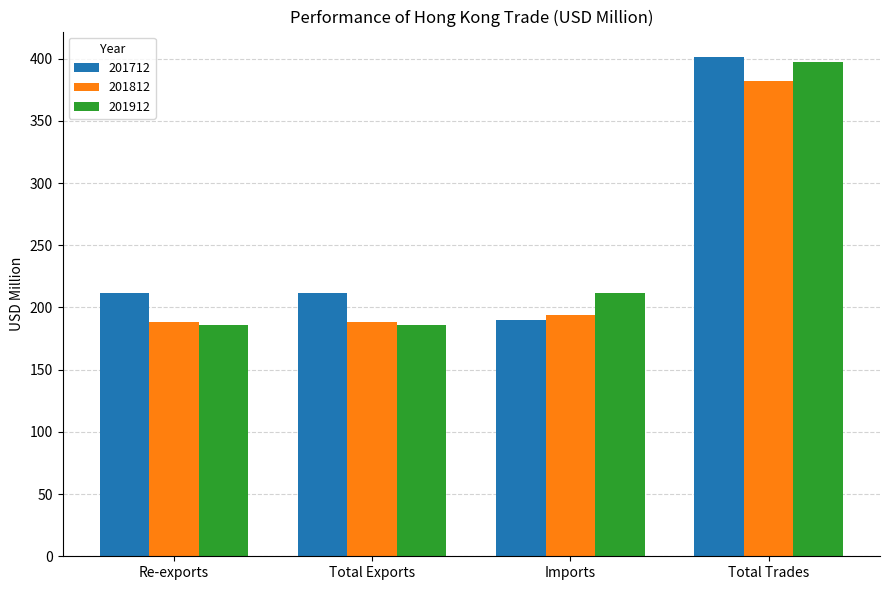

What is the greatest value displayed?

401.7